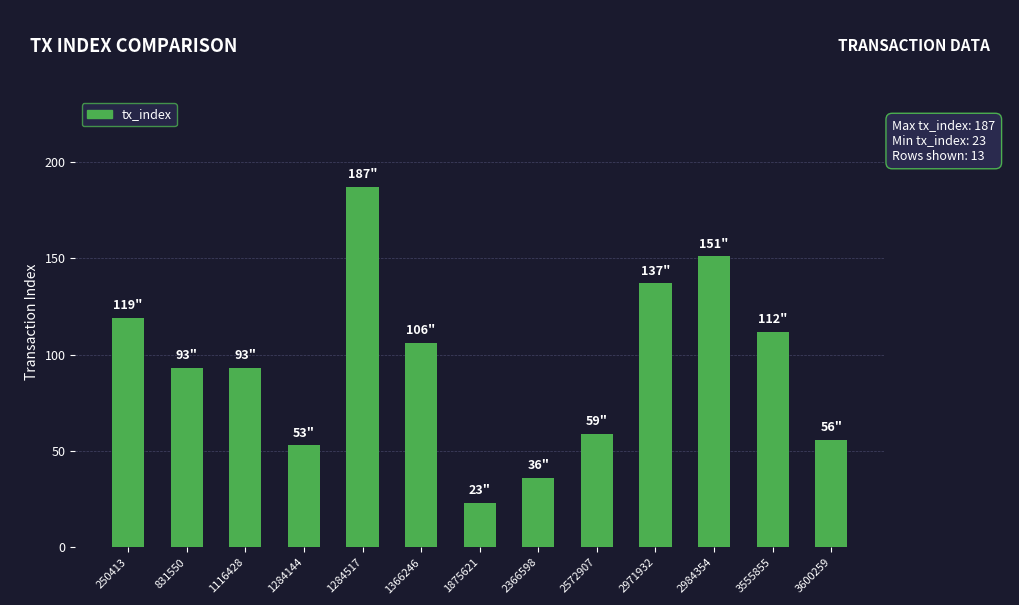

What is the difference between the values at 1875621 and 831550?

70